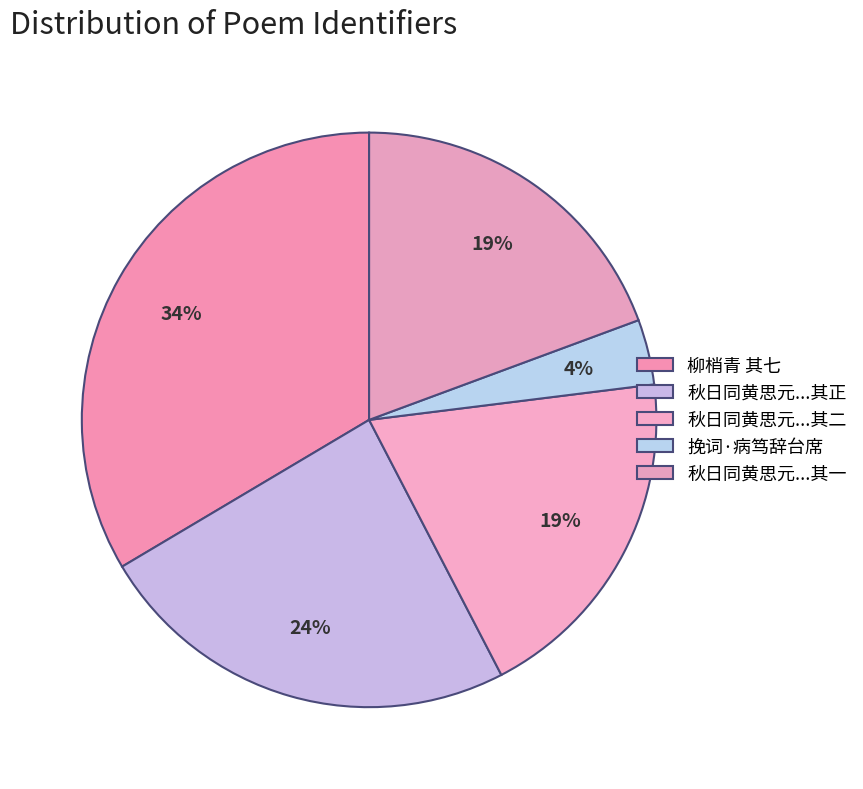

How many segments does this pie chart have?

5